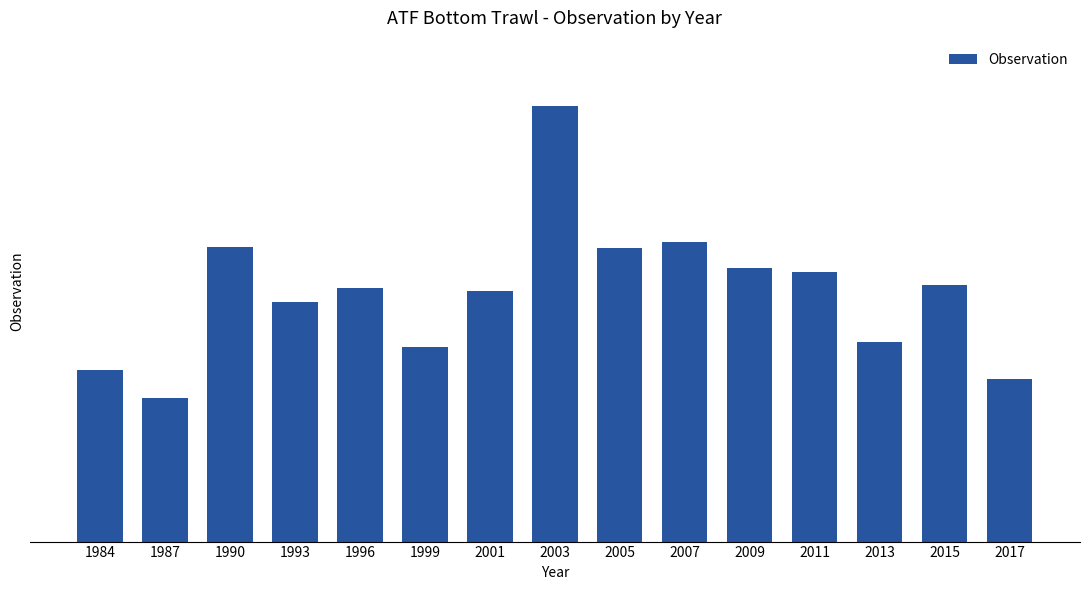

Rank the categories by value from lowest to highest.

1987, 2017, 1984, 1999, 2013, 1993, 2001, 1996, 2015, 2011, 2009, 2005, 1990, 2007, 2003